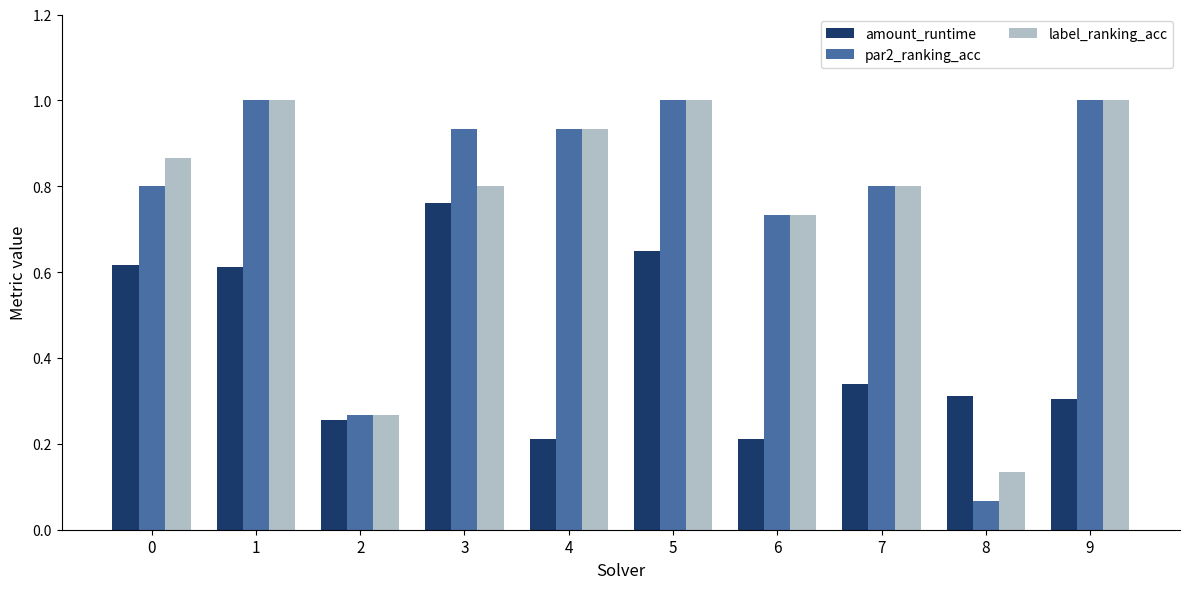

What is the average value of the amount_runtime series?

0.4